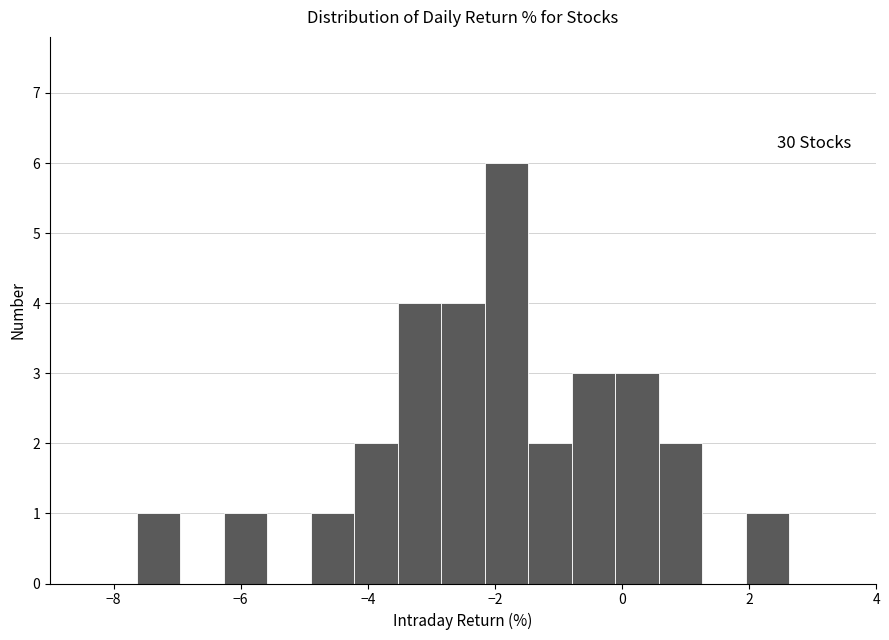

Around what value on the x-axis is the tallest bar? Give the approximate position of its centre, as read against the axis.

-1.8